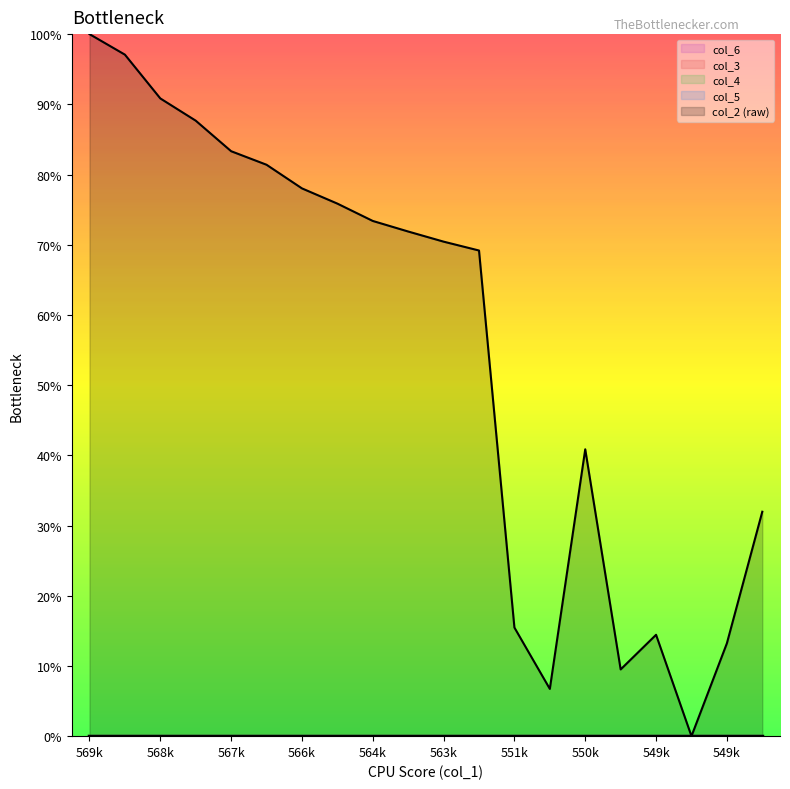

What is the value of the col_3 point at the 16th from the left?

0.7